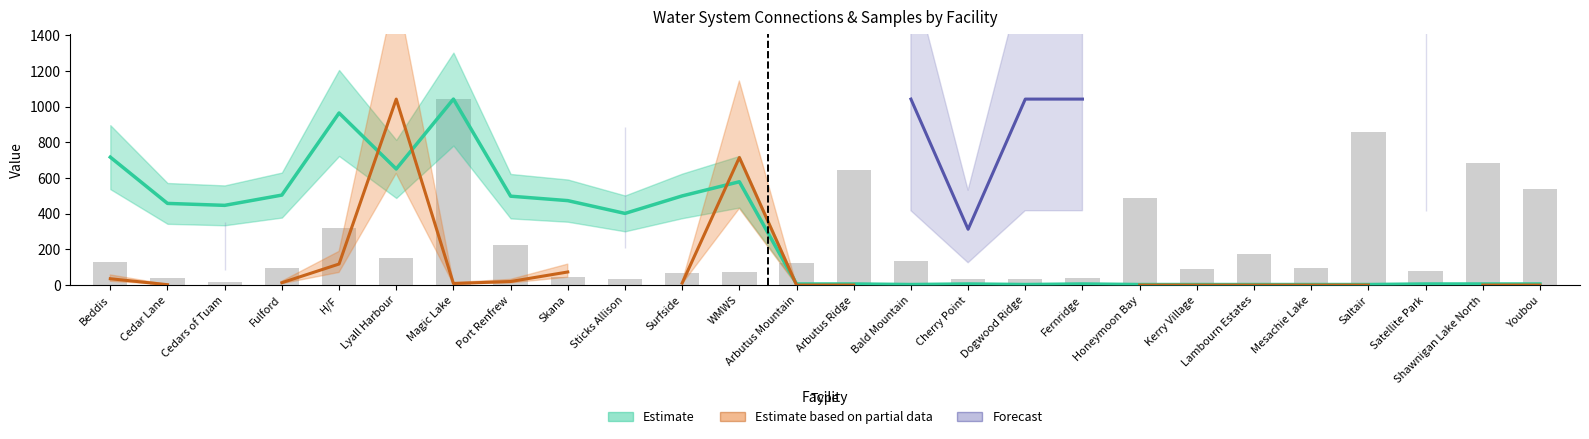

How many groups of bars are there?

26